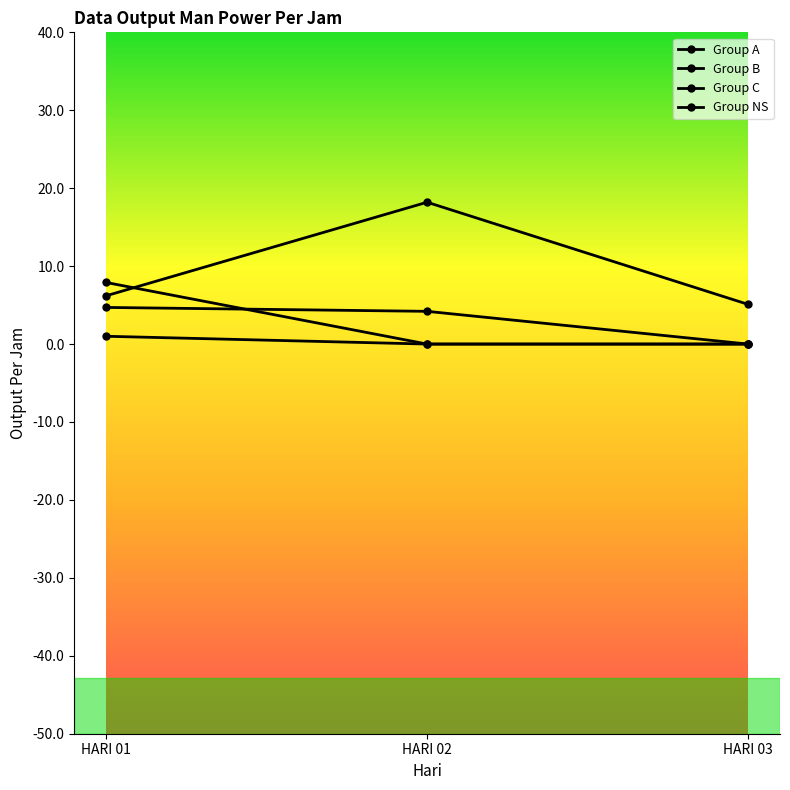

The value of Group B at HARI 02 is 18.2. True or false?

True